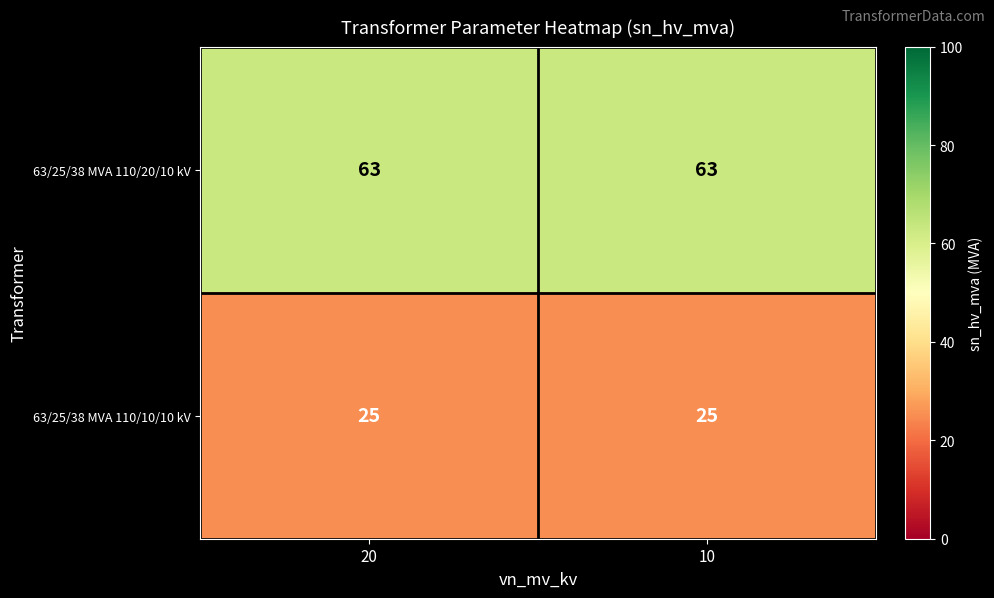

Is it true that 63/25/38 MVA 110/10/10 kV equals 39 at 20?

False